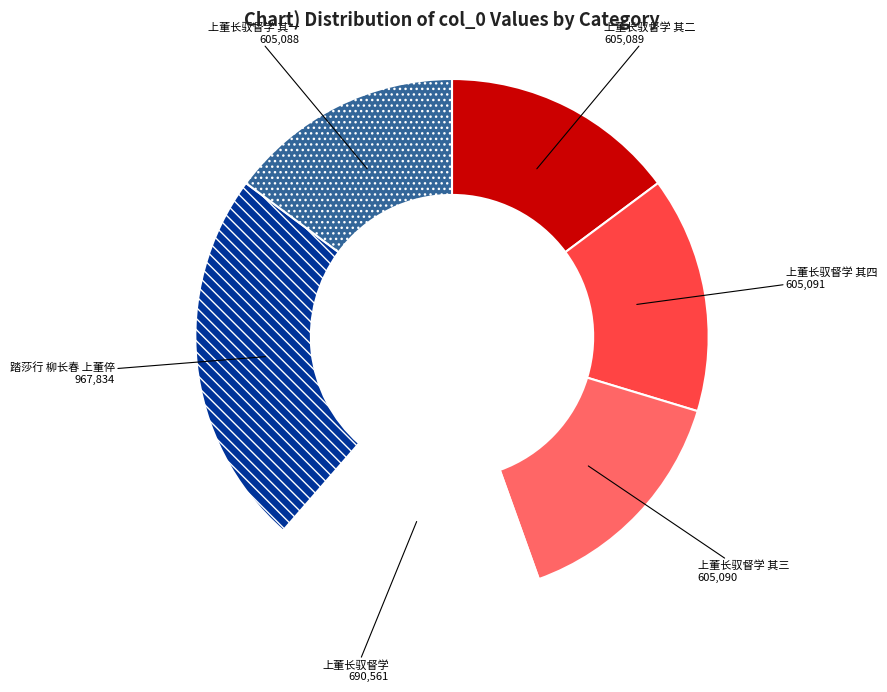

Is the sum of 上董长驭督学 其三 and 上董长驭督学 其四 greater than half?

No